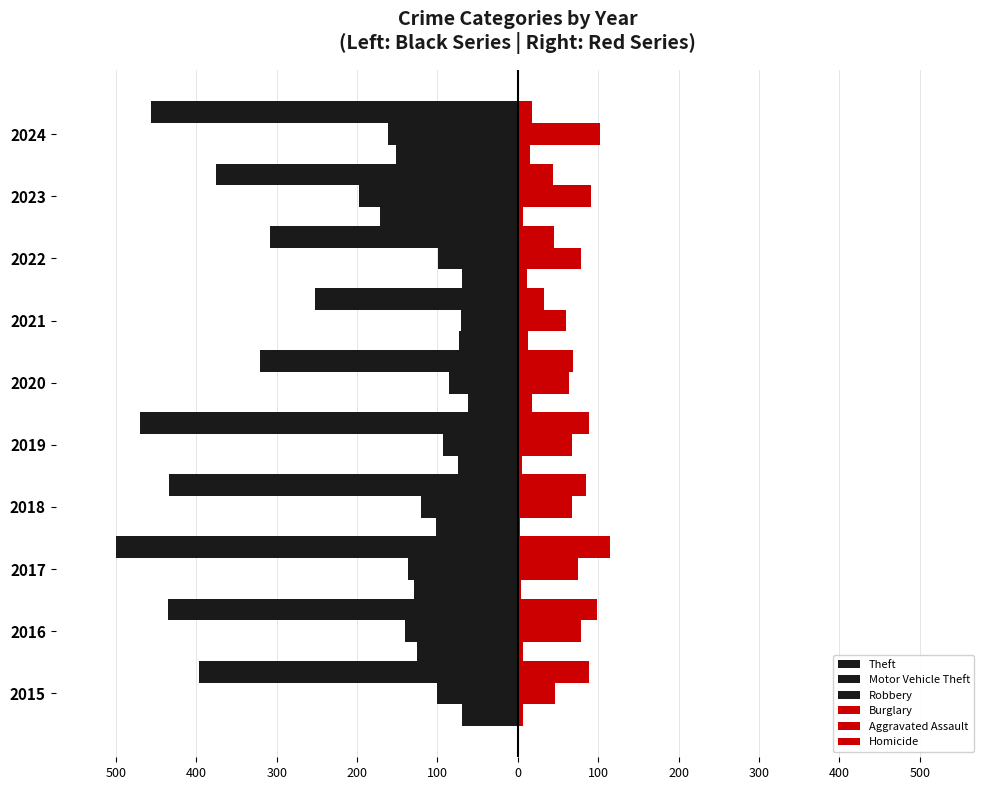

What is the sum of all Theft values?

-3948